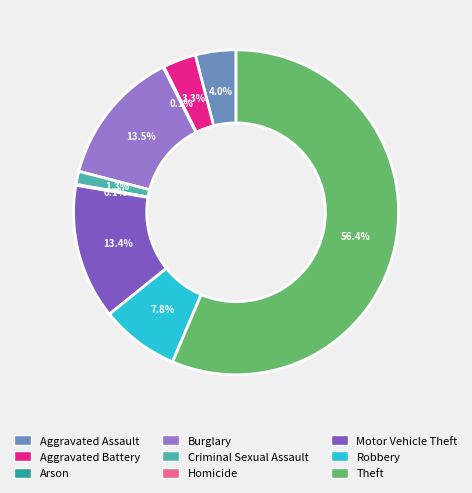

Count the number of slices in the pie.

9